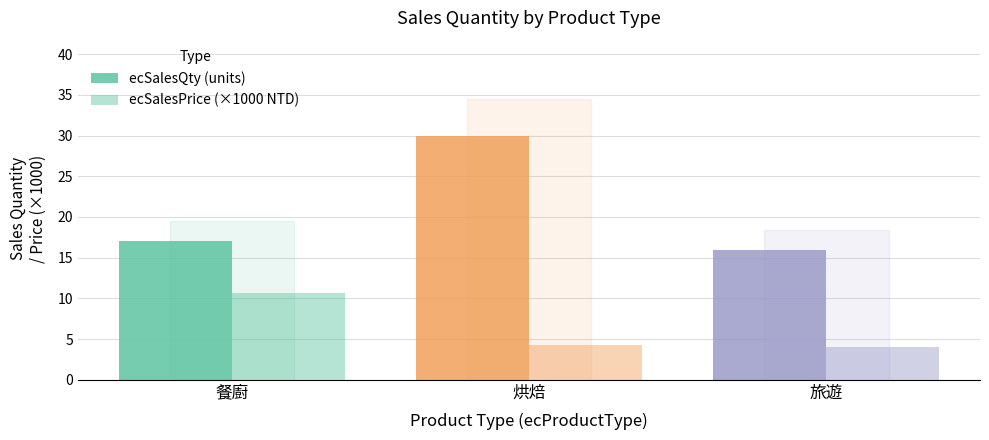

What is the label of the 2nd bar from the right?

烘焙